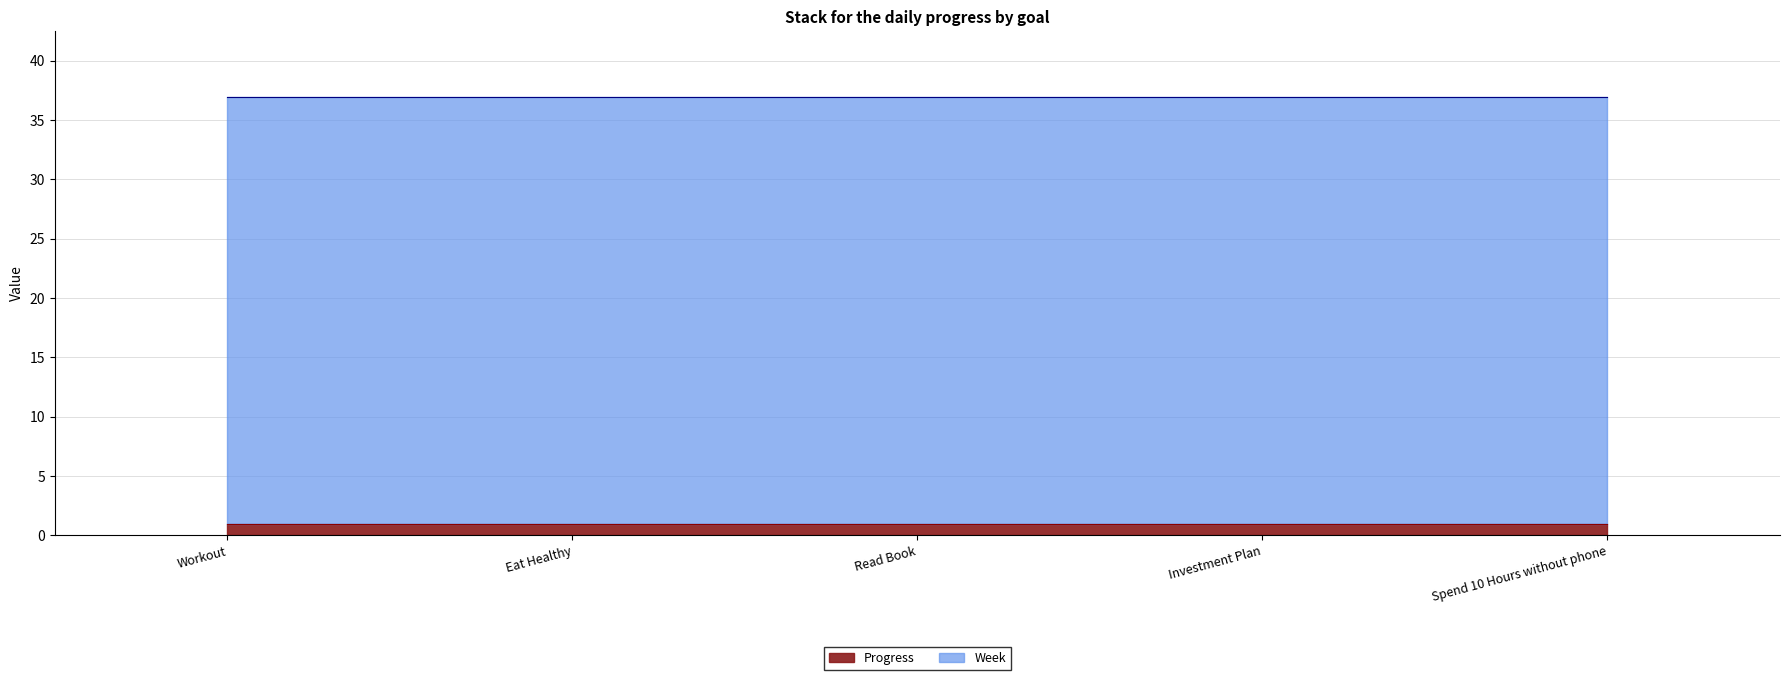

Is it true that Week equals 49.2 at Spend 10 Hours without phone?

False